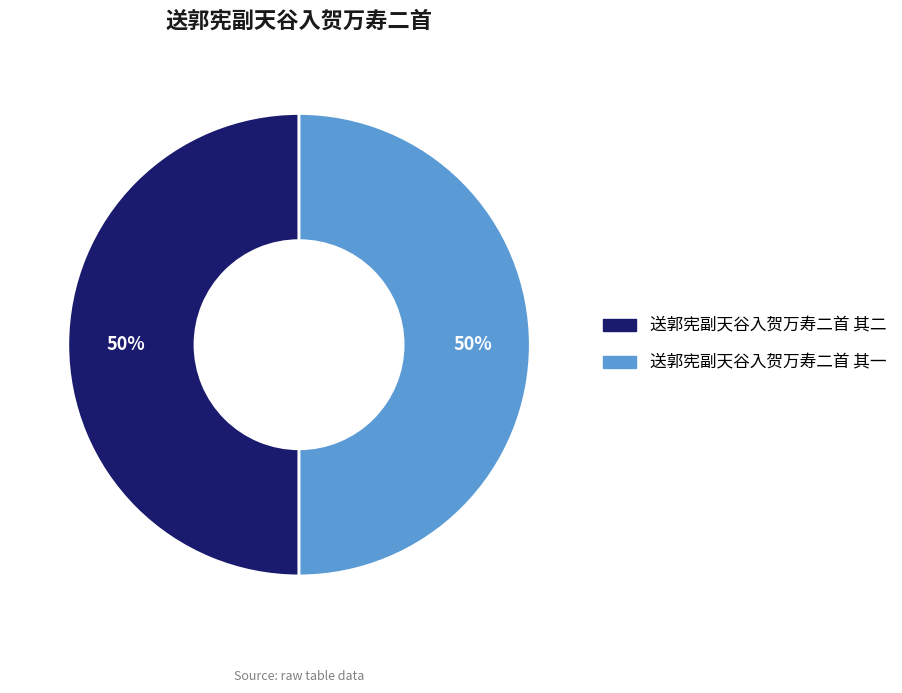

Approximately how many times larger is the value at 送郭宪副天谷入贺万寿二首 其一 compared to 送郭宪副天谷入贺万寿二首 其二?

1.0